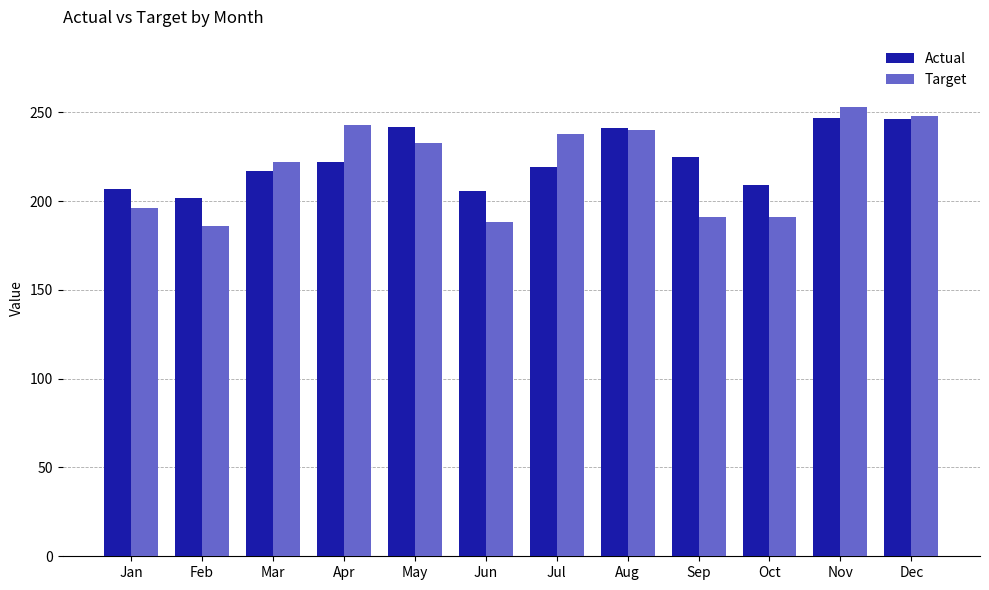

True or false: Actual has a value of 202 at Feb.

True